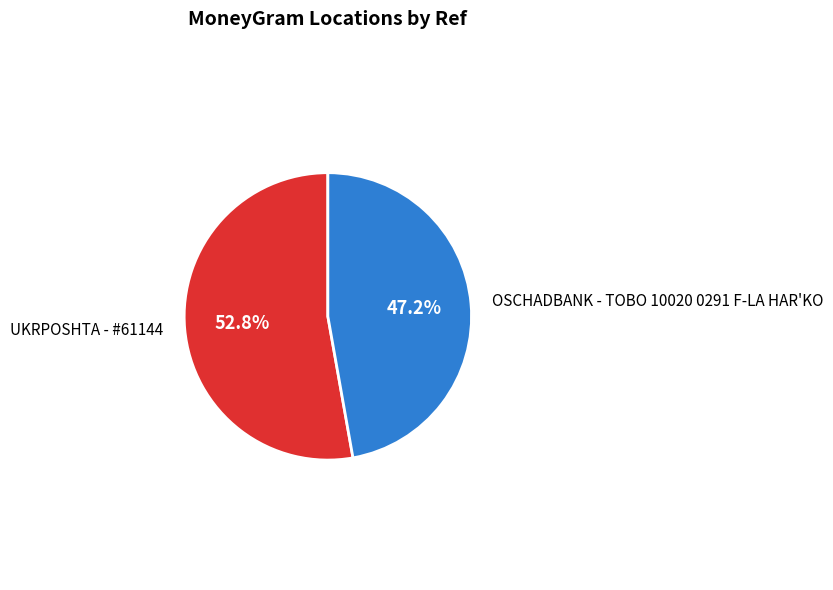

Is there any slice that represents more than half of the pie?

Yes